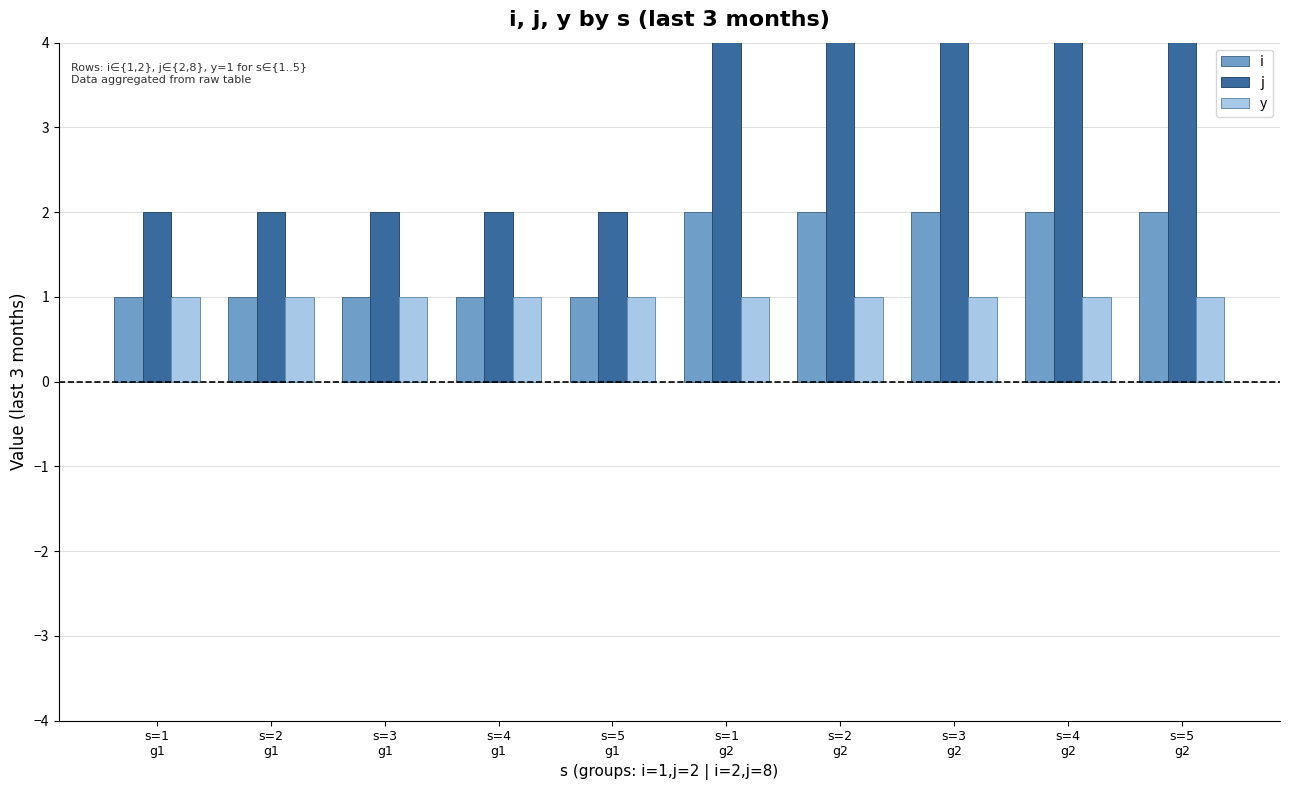

What is the value of the i bar at the 5th from the left?

1